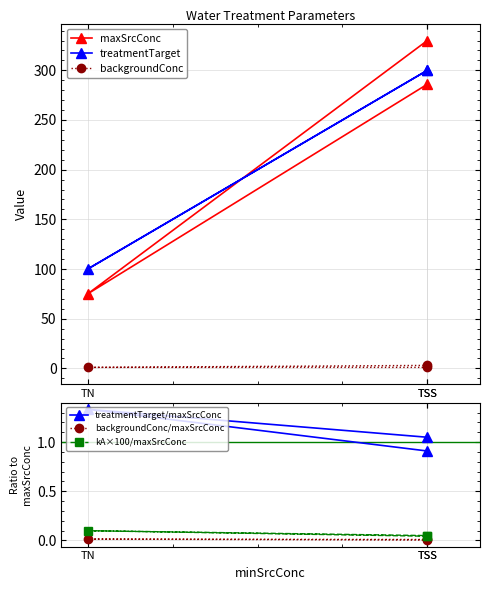

What is the spread (max minus min) of values at TSS?

330.0